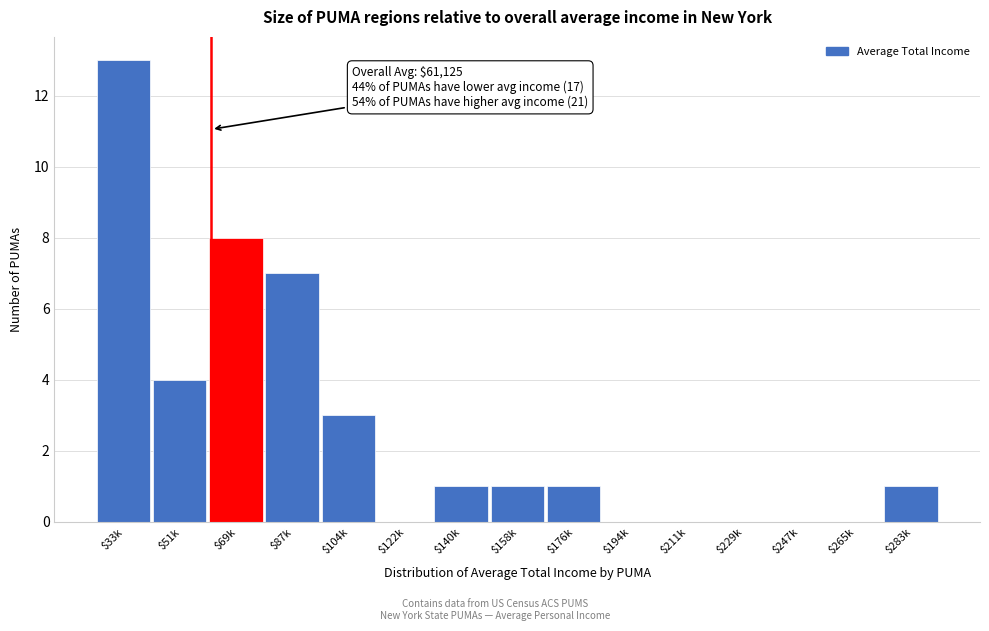

What is the greatest value displayed?

13